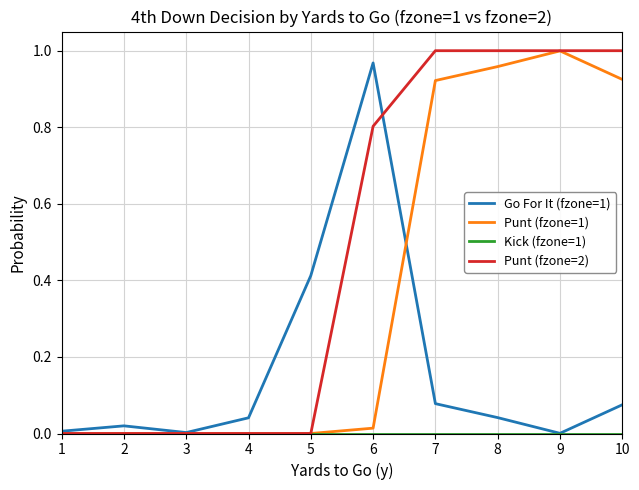

The value of Punt (fzone=1) at 5 is 0.6. True or false?

False